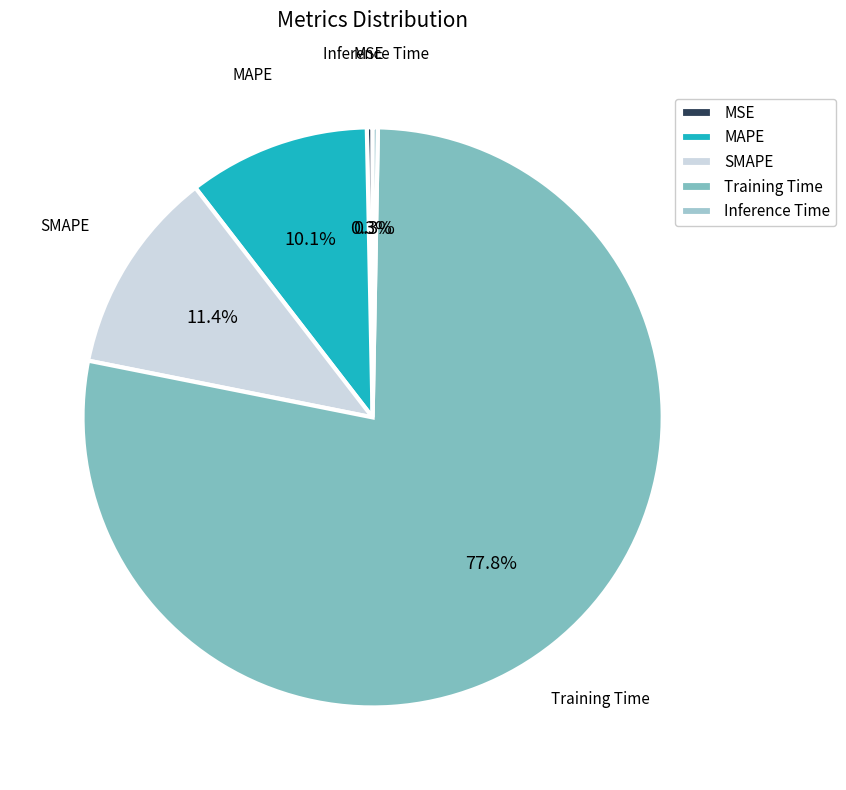

Which category has the biggest portion of the pie?

Training Time